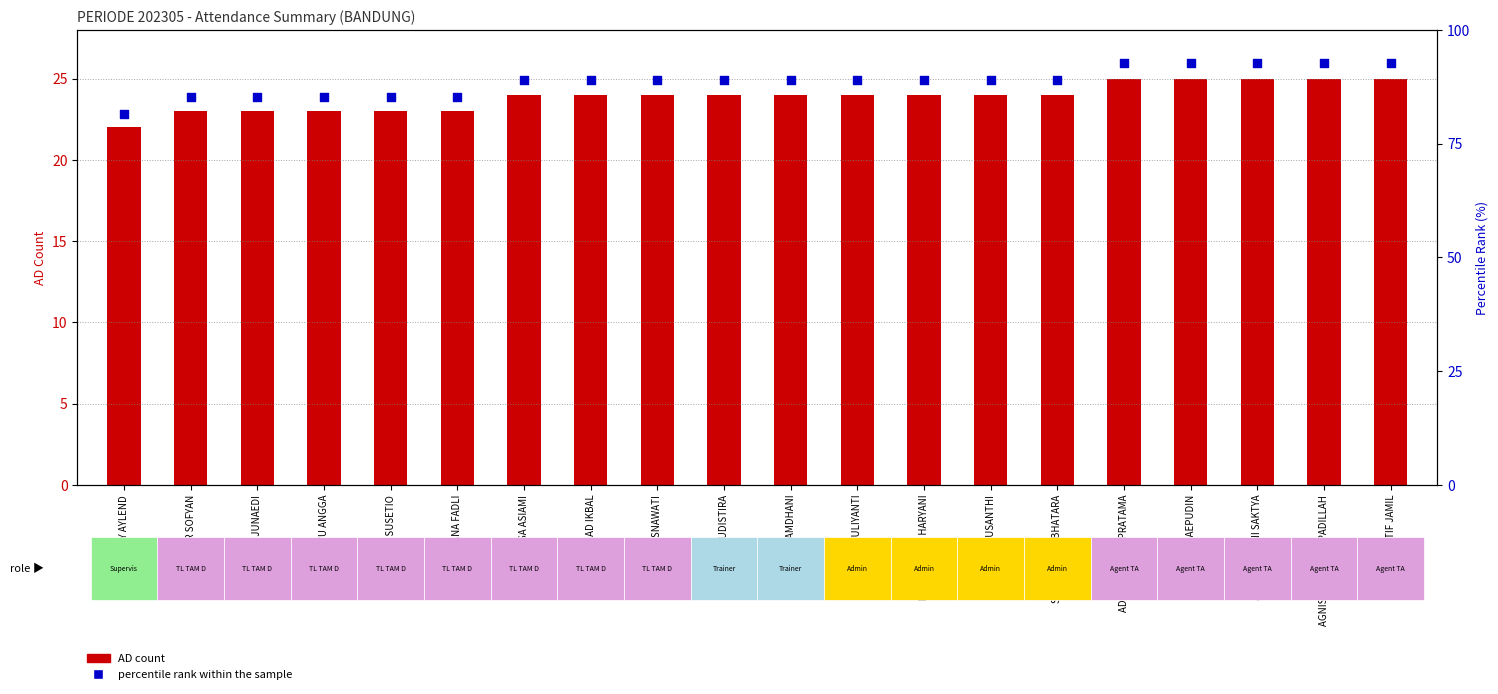

Which series has the largest Y range (max minus min)?

percentile rank within the sample